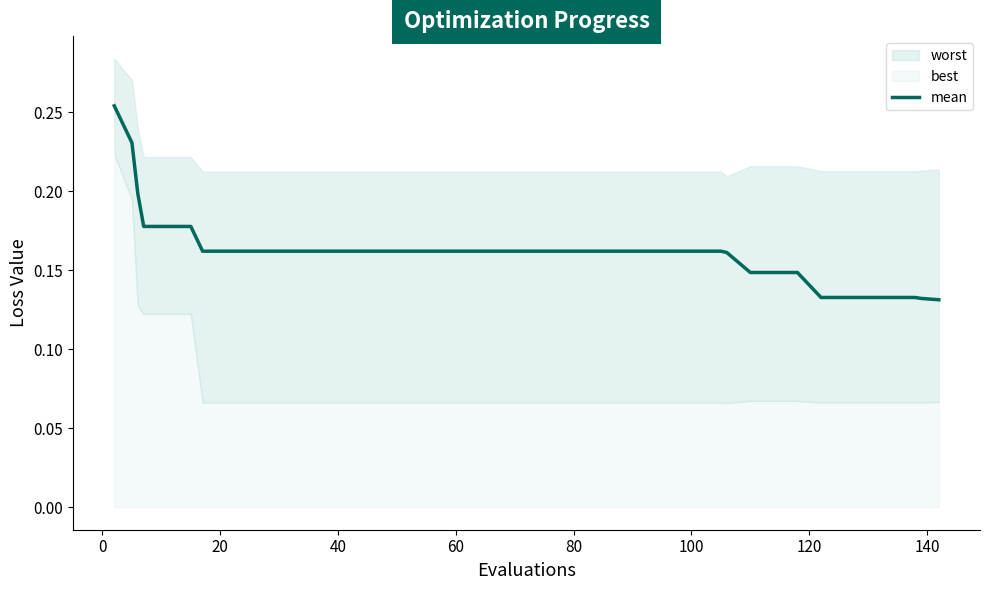

What is the sum of all values?

6.5